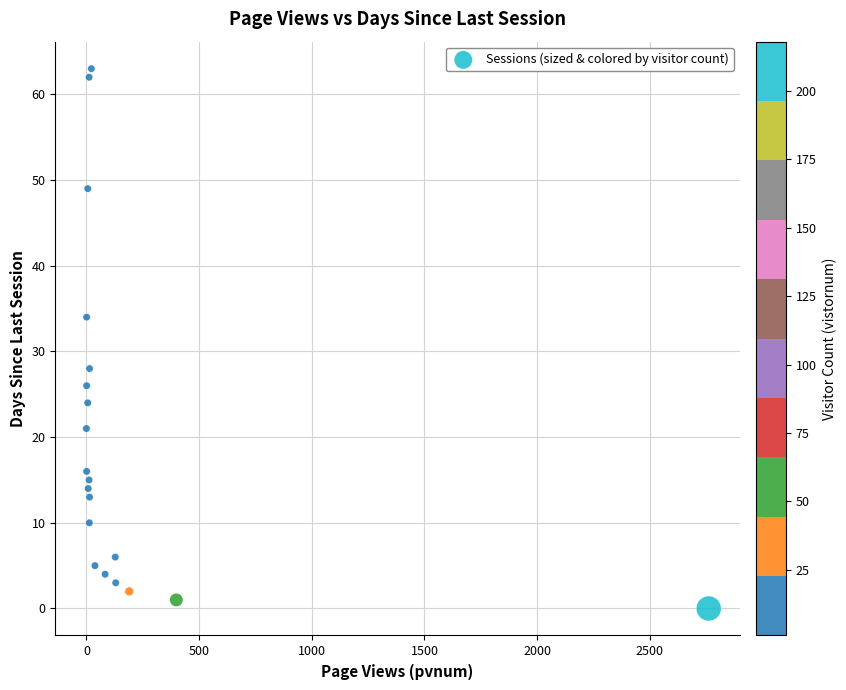

What is the range of Y values (max minus min)?

63